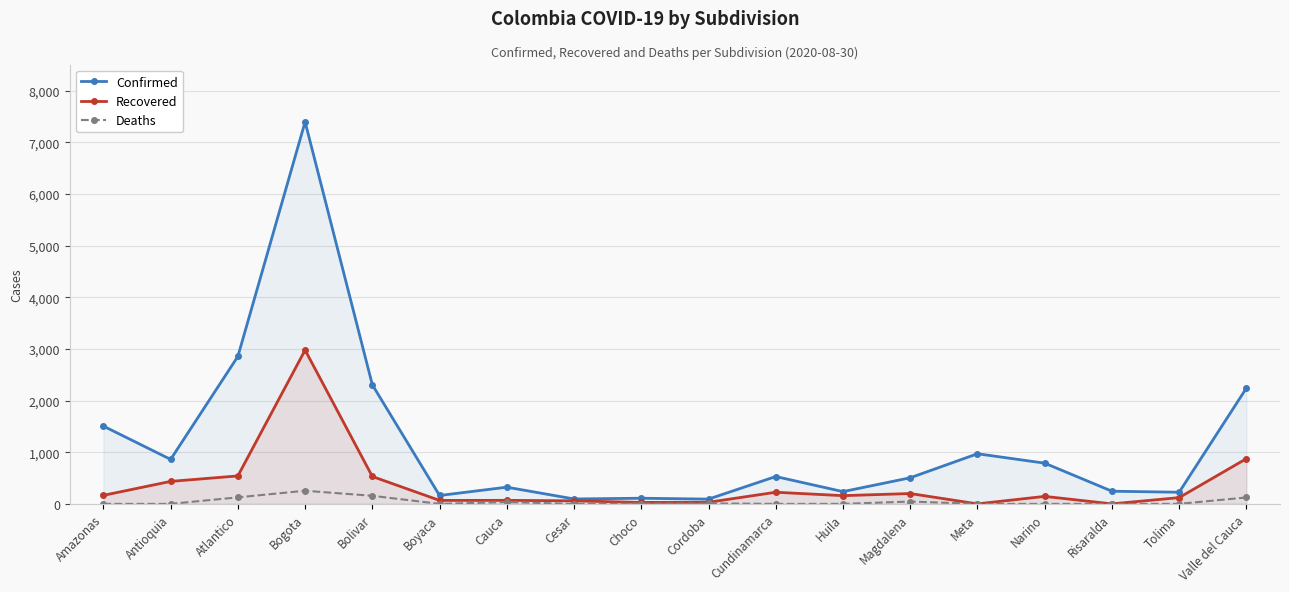

In Deaths, how many points are lower than both neighbors (excluding endpoints)?

2